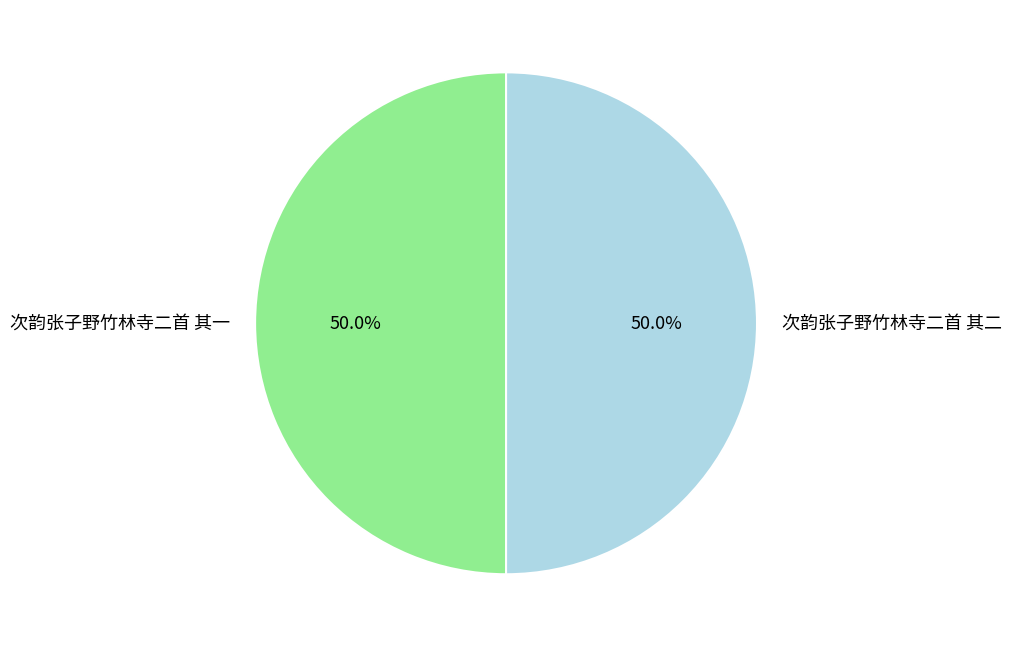

To the nearest percent, what is the combined percentage of 次韵张子野竹林寺二首 其二 and 次韵张子野竹林寺二首 其一?

100%